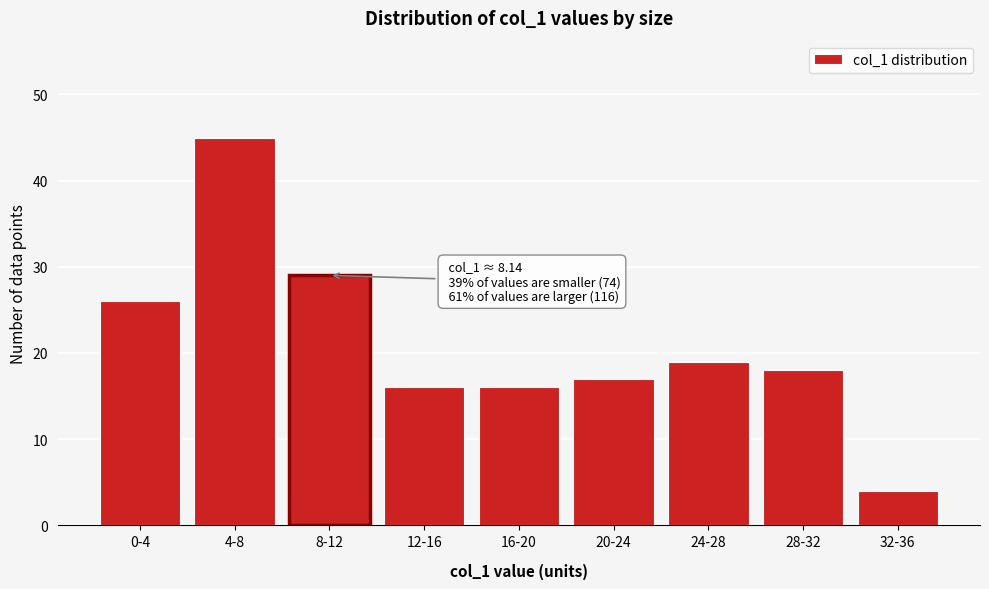

Reading left to right, transcribe all the data shown in this chart.

26	45	29	16	16	17	19	18	4